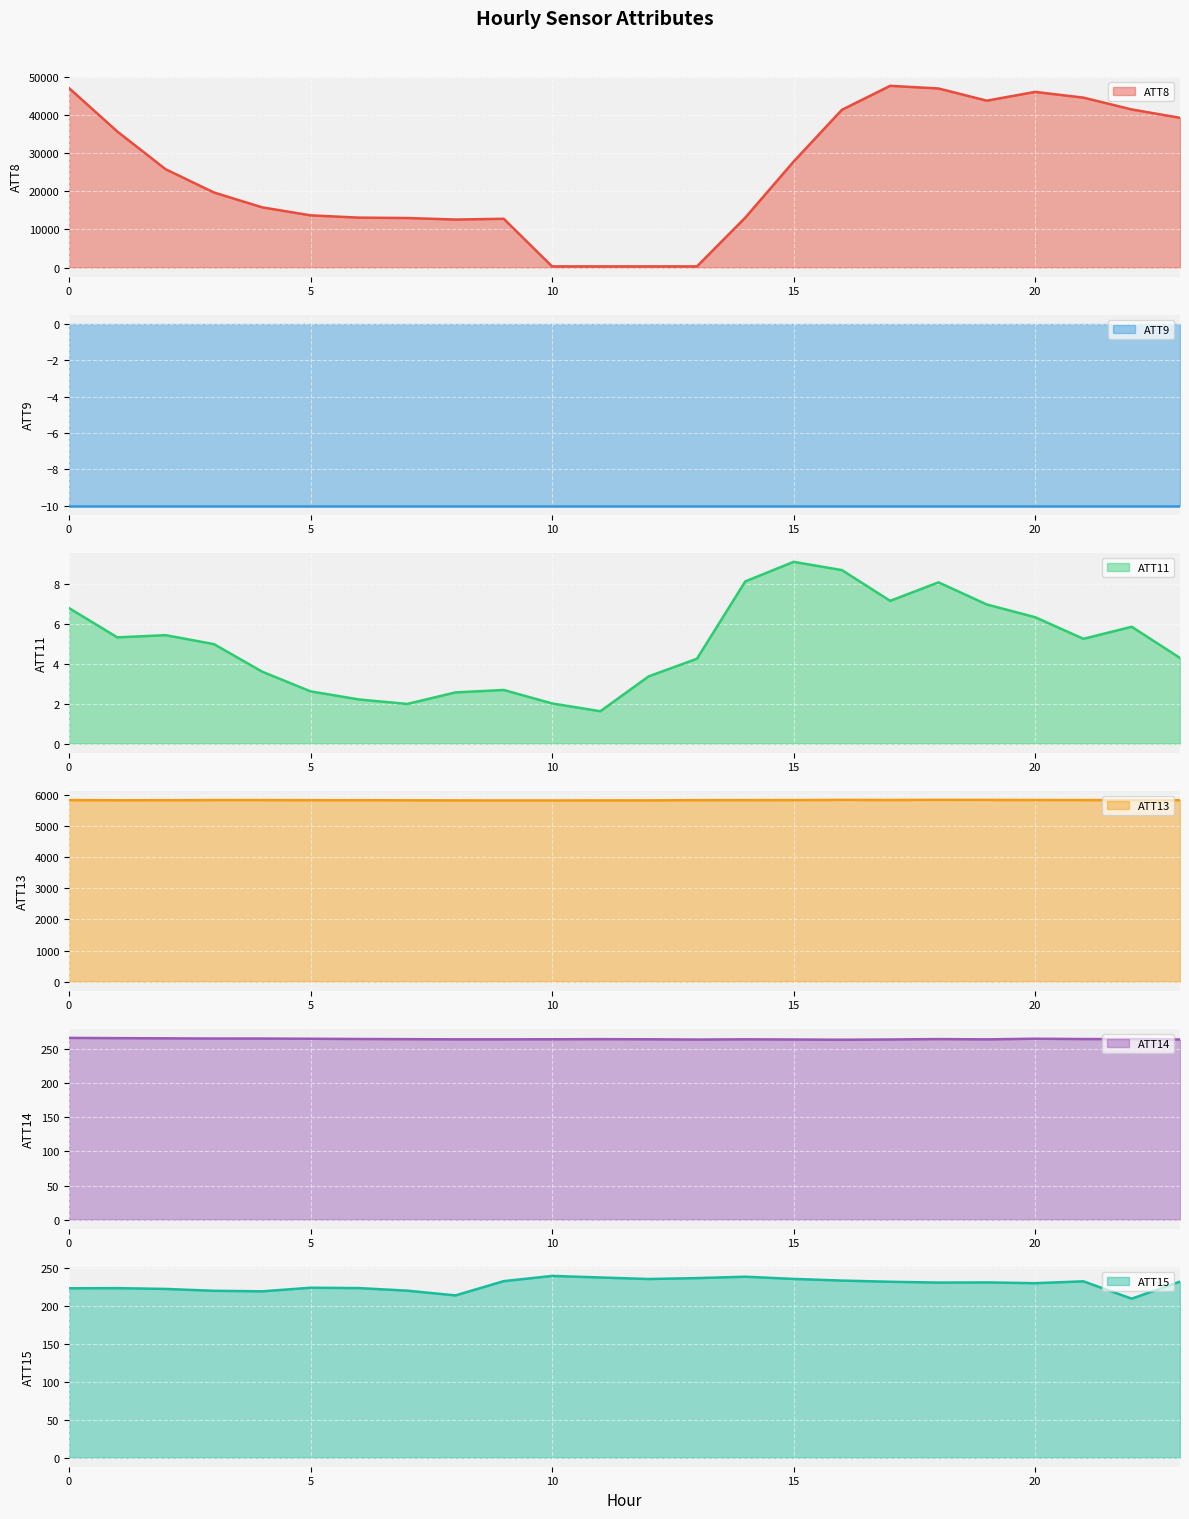

What is the difference between the maximum and minimum values in the ATT11 series?

7.5